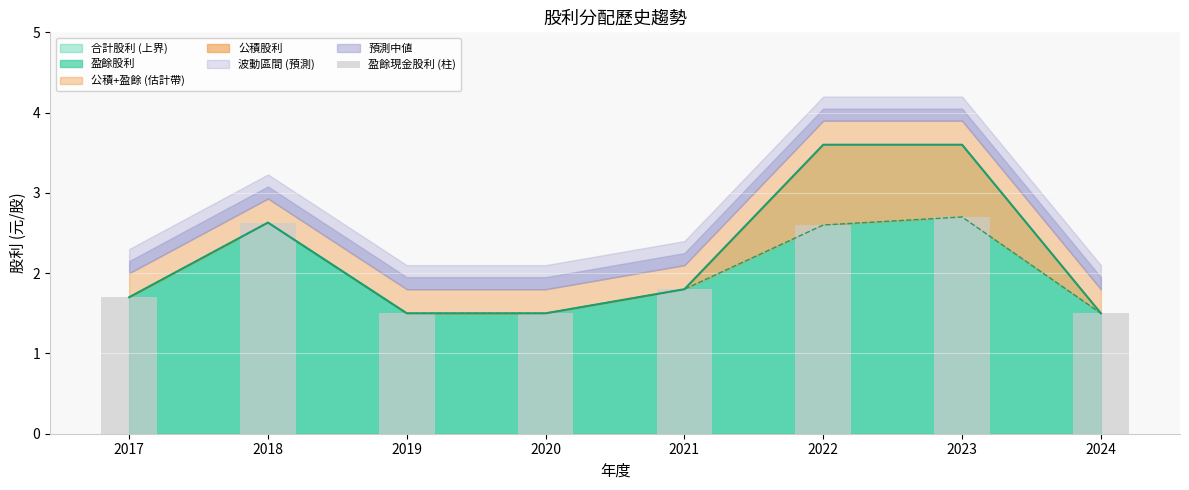

What is the difference between the maximum and minimum values?

1.2